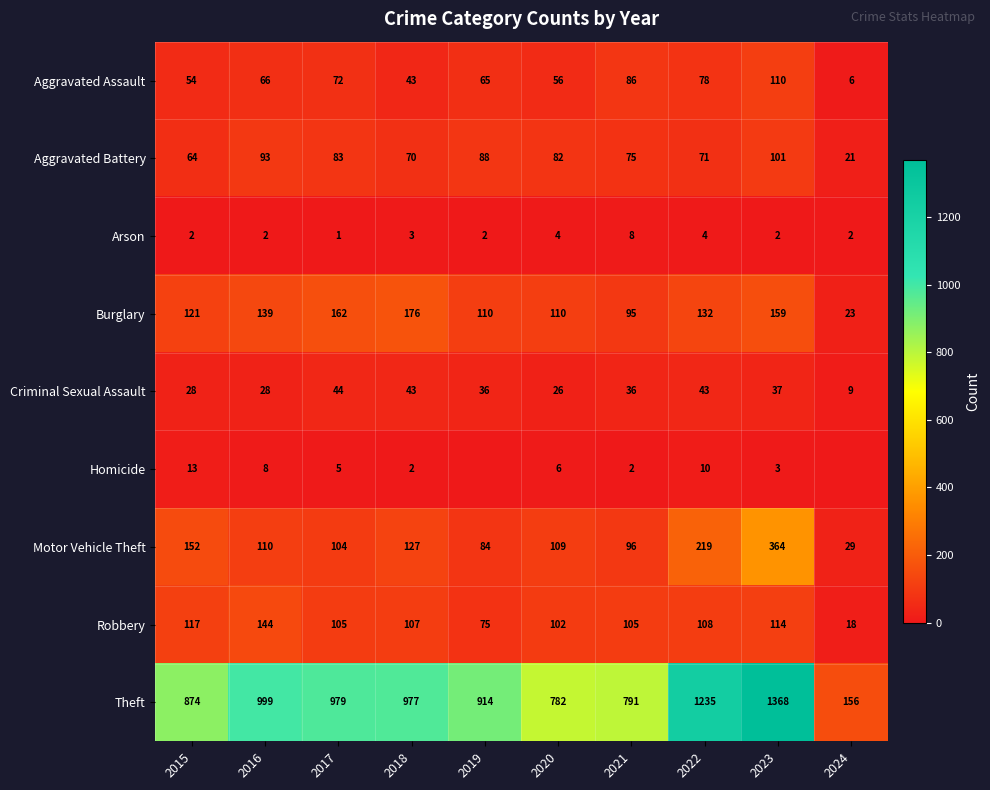

True or false: Aggravated Assault has a value of 153 at 2021.

False